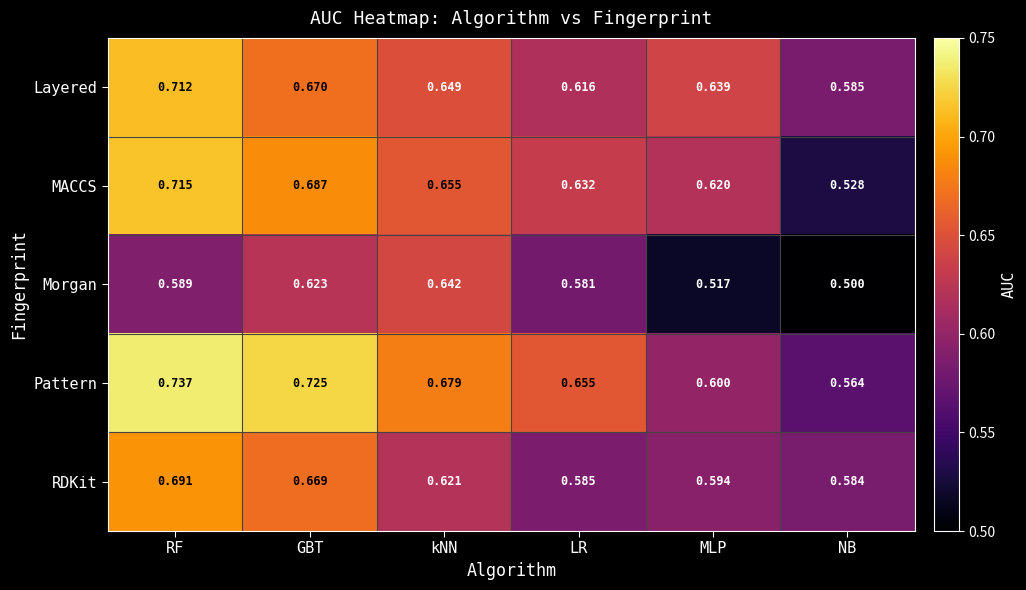

Which series has the largest total across all categories?

Pattern